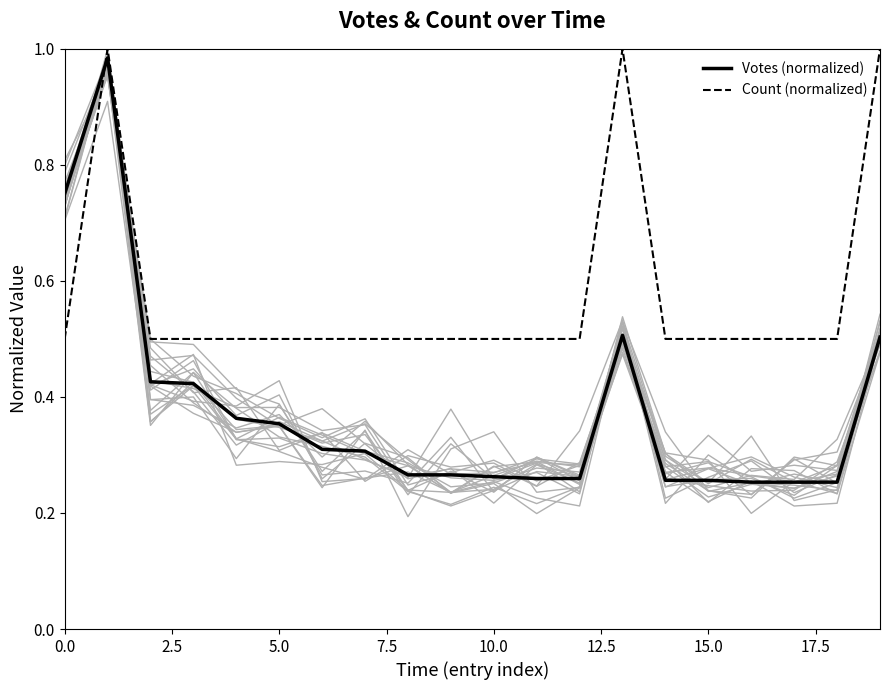

Which series has the largest range (max minus min)?

Votes (normalized)